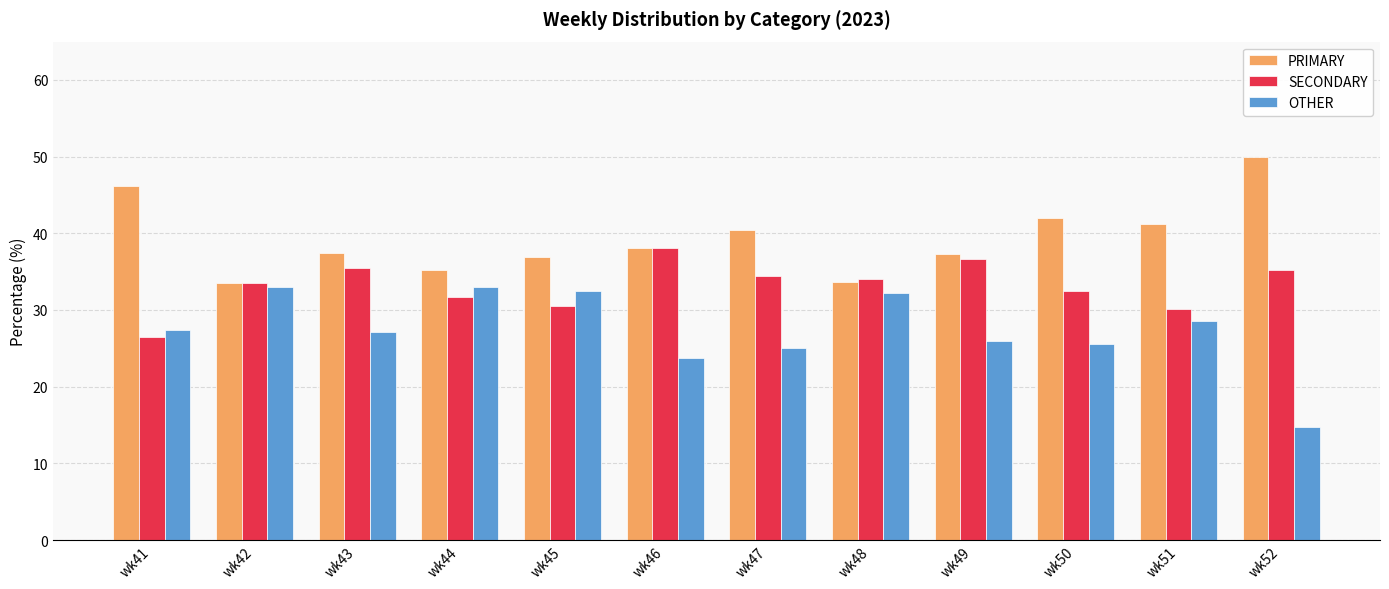

What is the maximum value for PRIMARY?

50.0